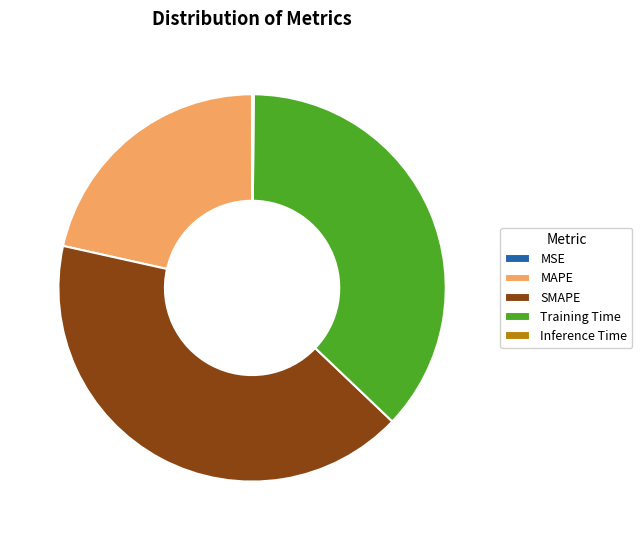

Combined, do Training Time and SMAPE account for over 50%?

Yes